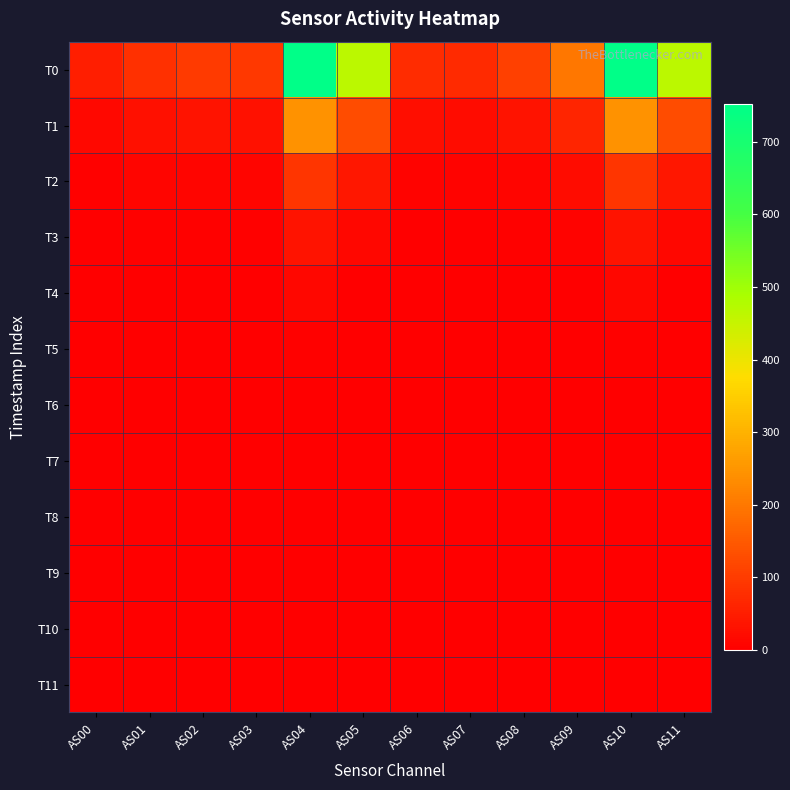

What is the spread (max minus min) of values at AS02?

97